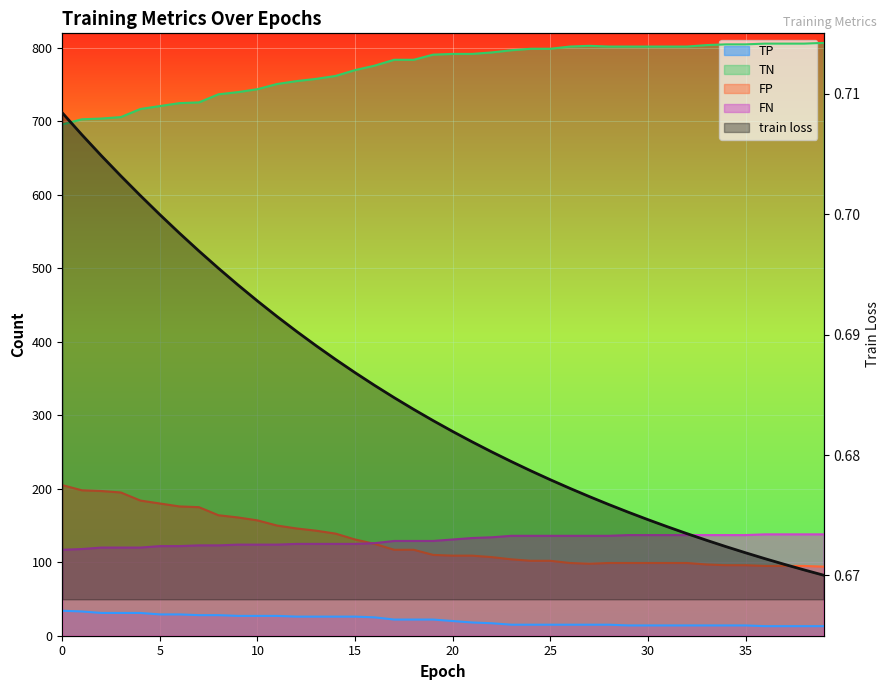

At which label is train loss closest to 0?

39